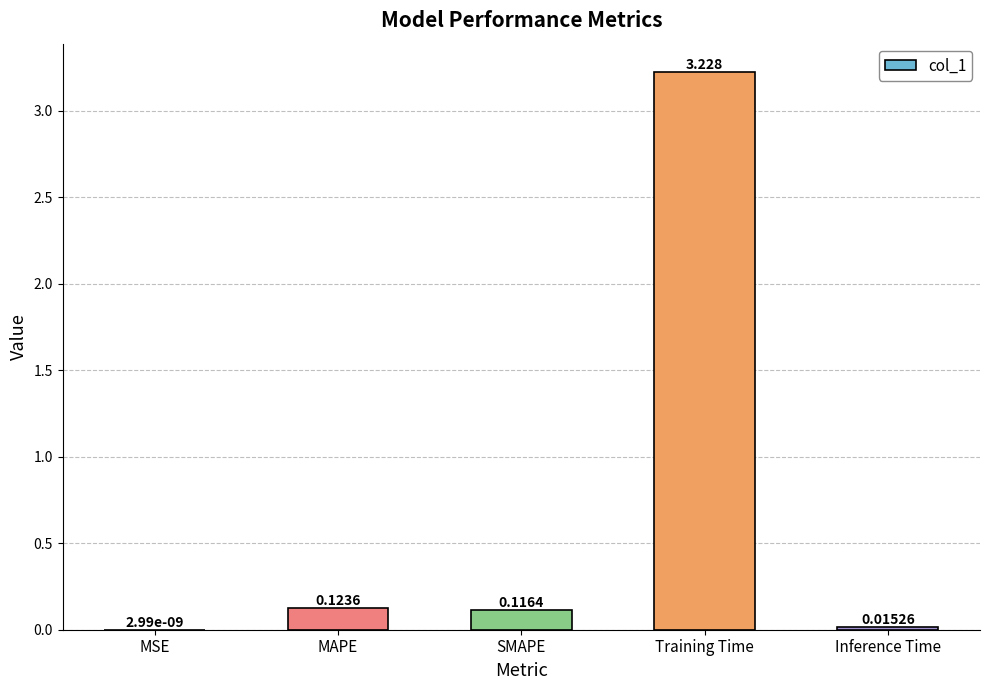

What is the sum of all values?

3.5